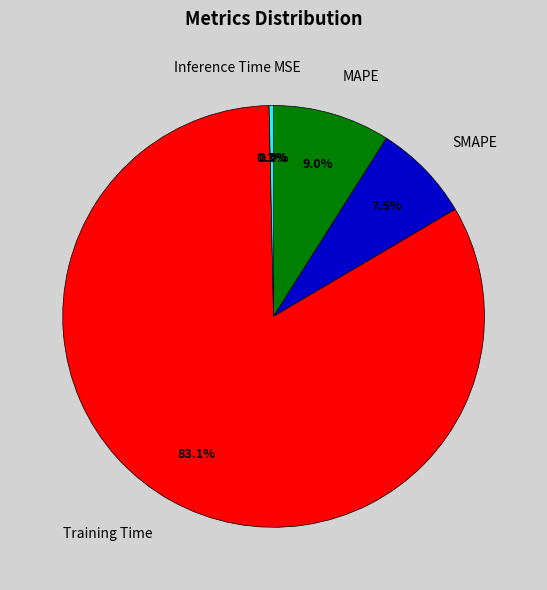

Is SMAPE the majority of the pie?

No